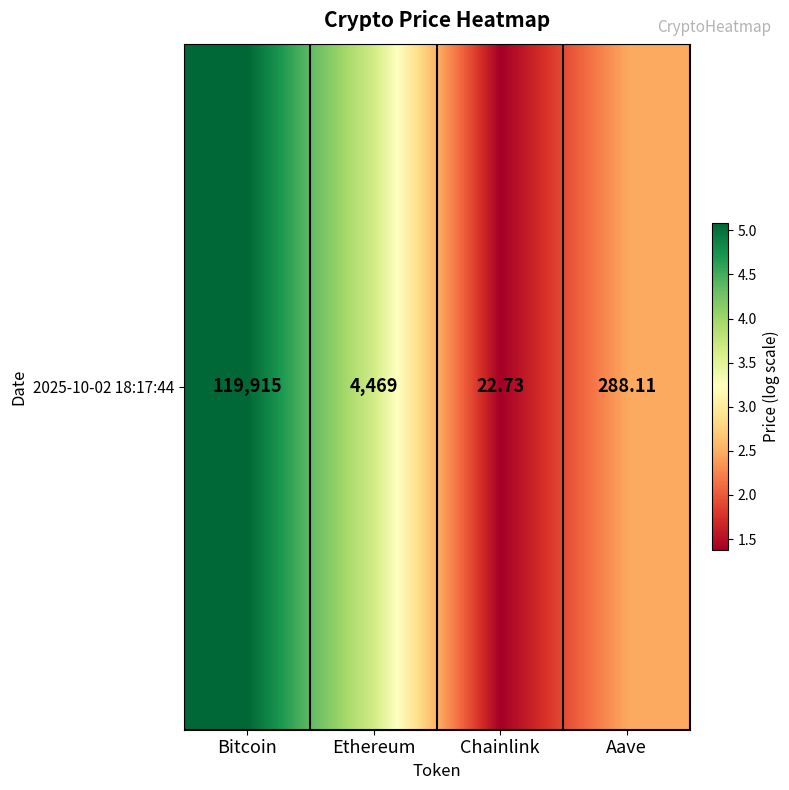

What is the difference between the maximum and minimum values?

3.7